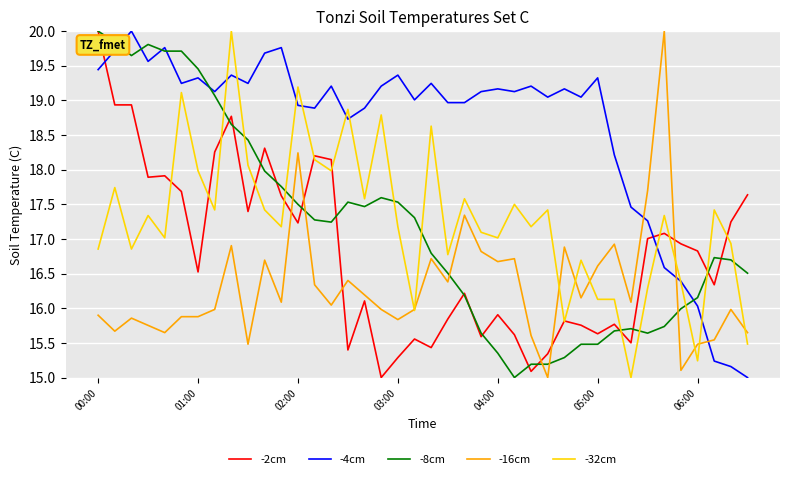

After their last crossing, which series has the higher values: -8cm or -16cm?

-8cm